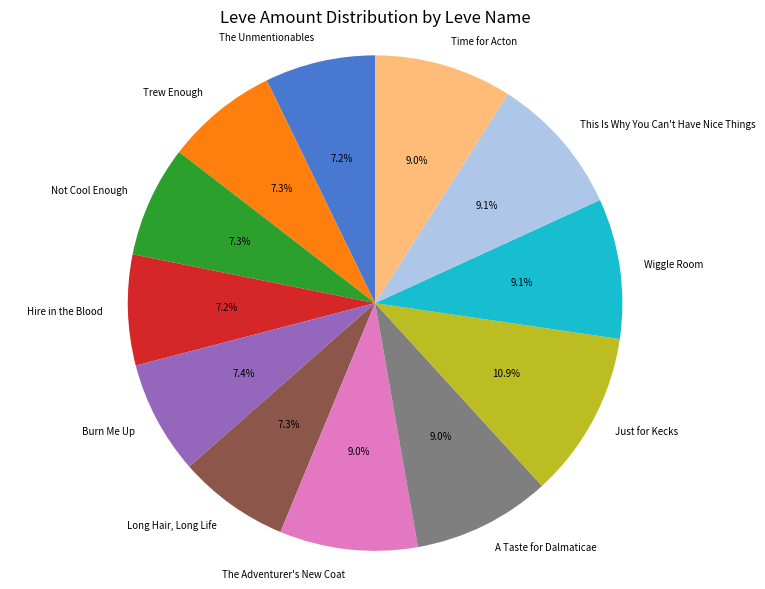

Count the number of slices in the pie.

12